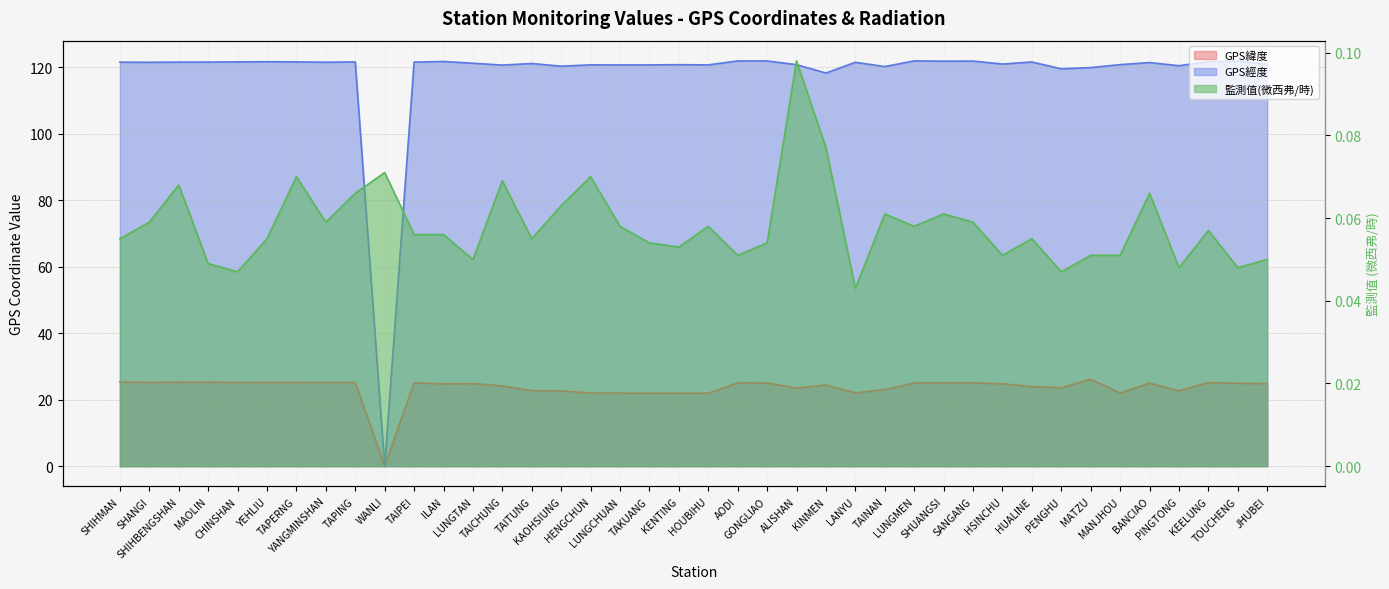

True or false: GPS緯度 and GPS經度 cross at least once.

False